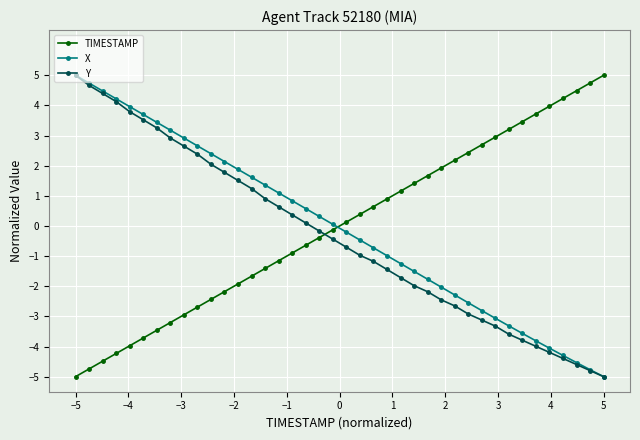

What is the maximum value for X?

5.0